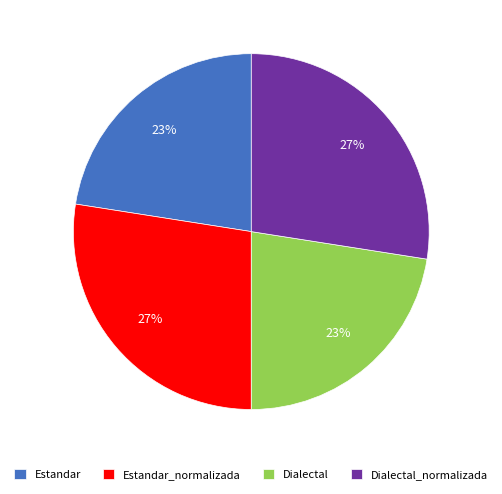

To the nearest percent, what portion does Estandar represent?

23%